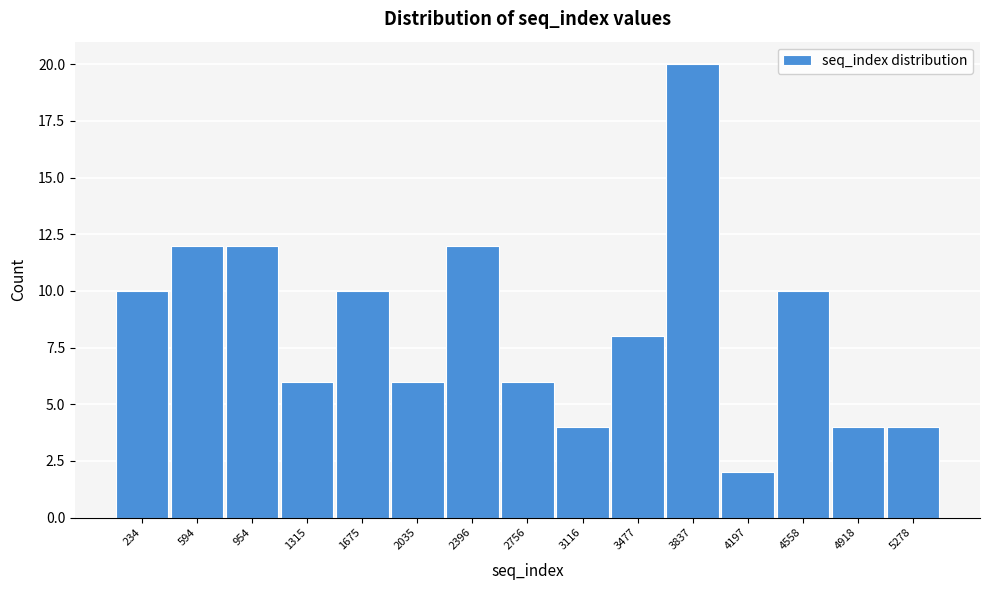

Reading left to right, transcribe all the data shown in this chart.

10	12	12	6	10	6	12	6	4	8	20	2	10	4	4